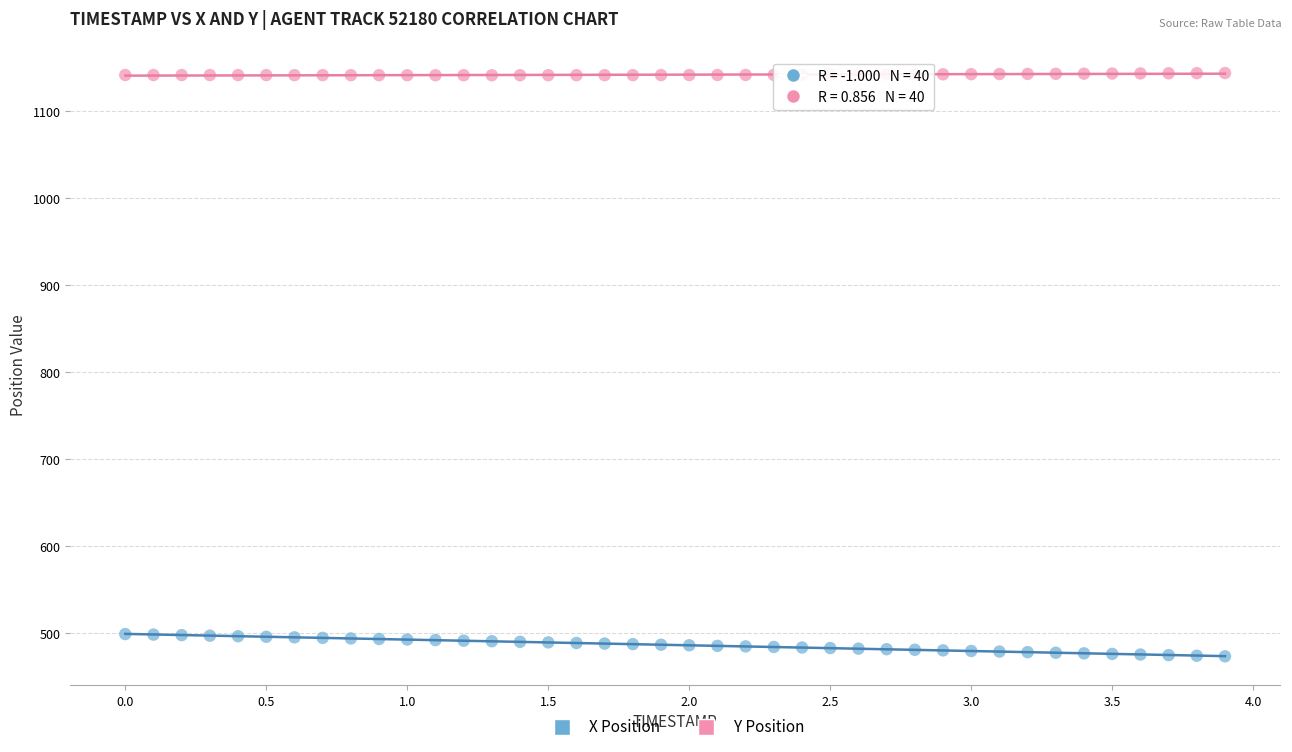

Across all data points, what is the range of X values (max minus min)?

3.9